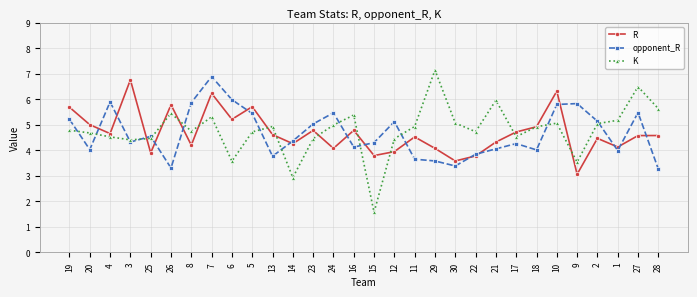

Which series changed the most between 13 and 22?

R